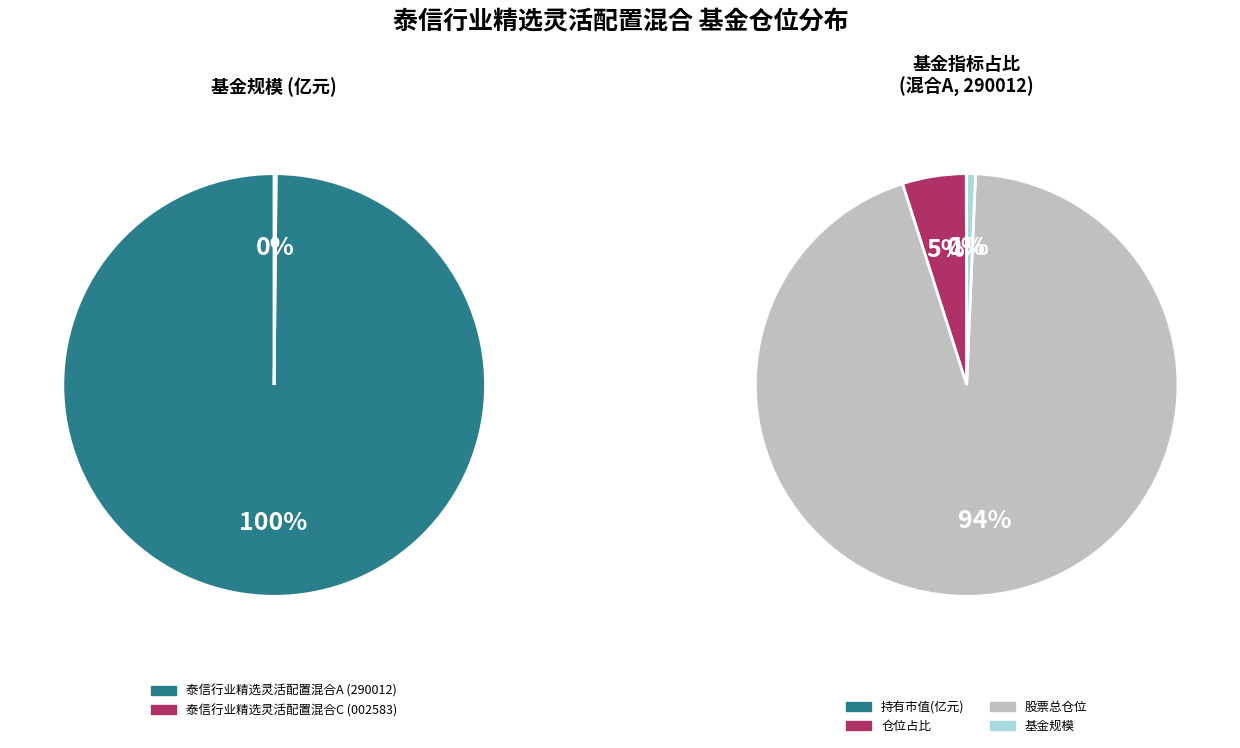

The 泰信行业精选灵活配置混合C slice represents 1% of the pie. True or false?

False